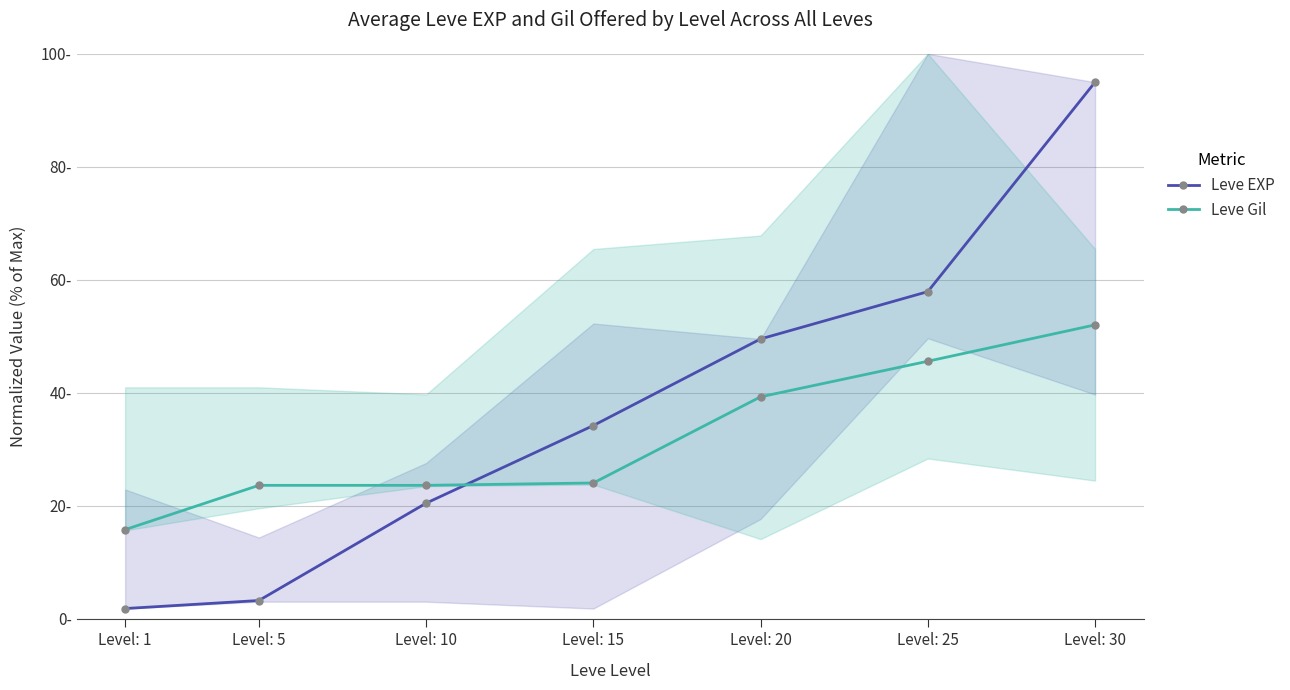

Is it true that Leve EXP equals 13.0 at Level: 15?

False